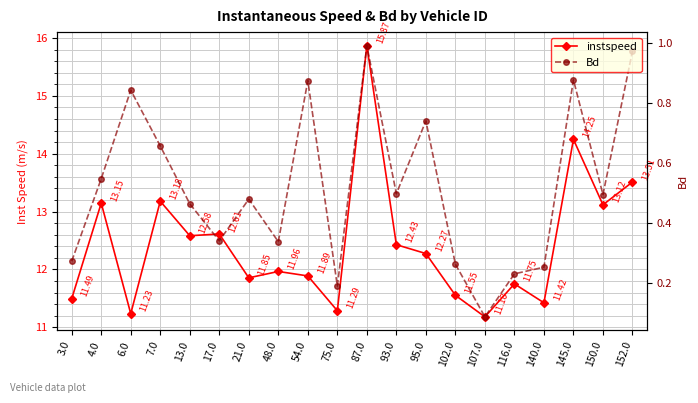

How many series are shown in this chart?

2